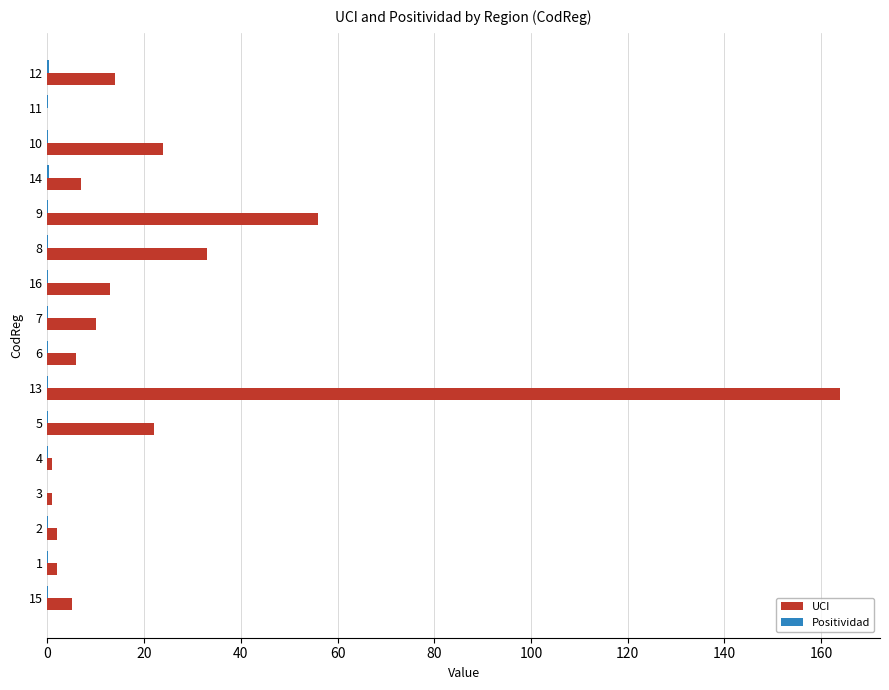

Which series has the largest total across all categories?

UCI